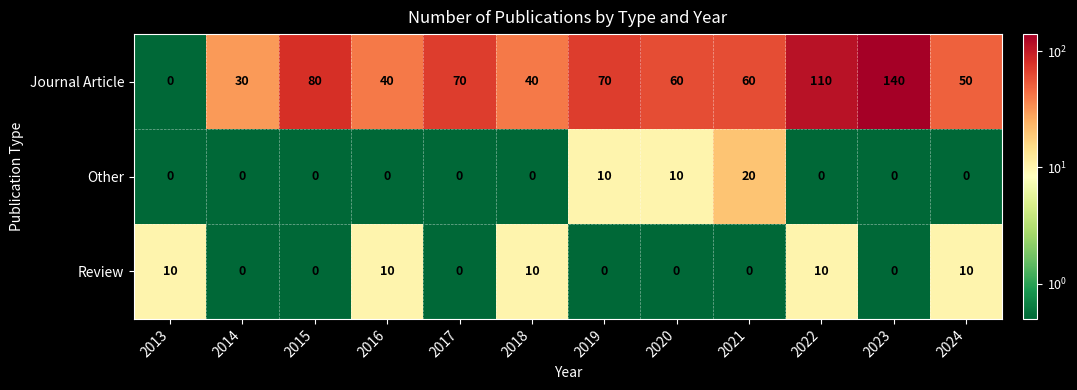

What is the total value across all series at 2020?

70